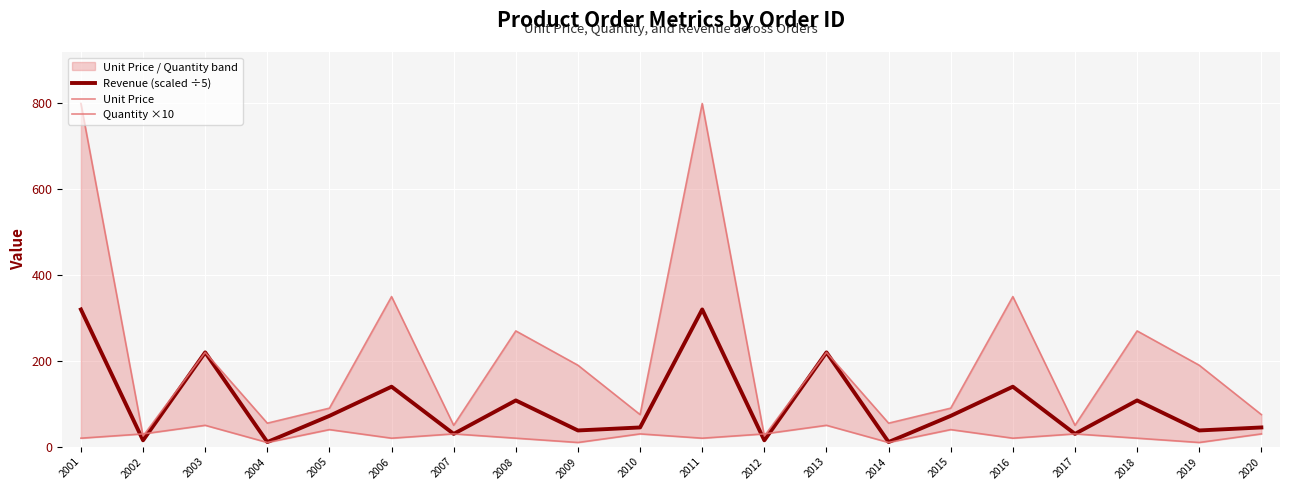

Which series has the widest spread of values?

Unit Price